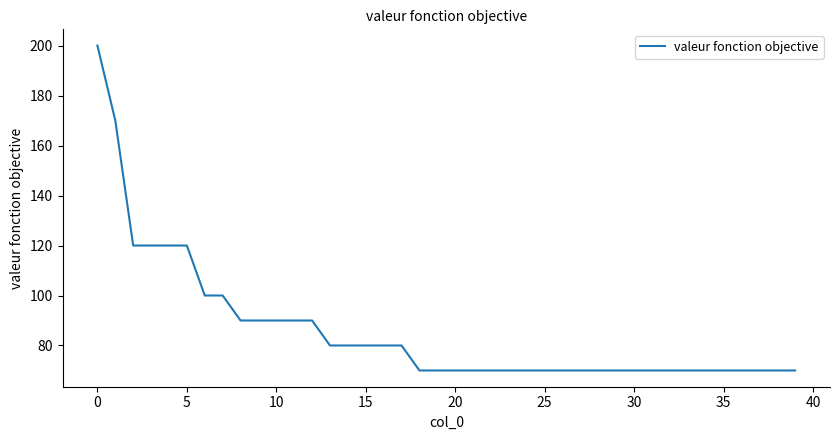

Reading right to left, what are all the values shown in this chart?

70	70	70	70	70	70	70	70	70	70	70	70	70	70	70	70	70	70	70	70	70	70	80	80	80	80	80	90	90	90	90	90	100	100	120	120	120	120	170	200